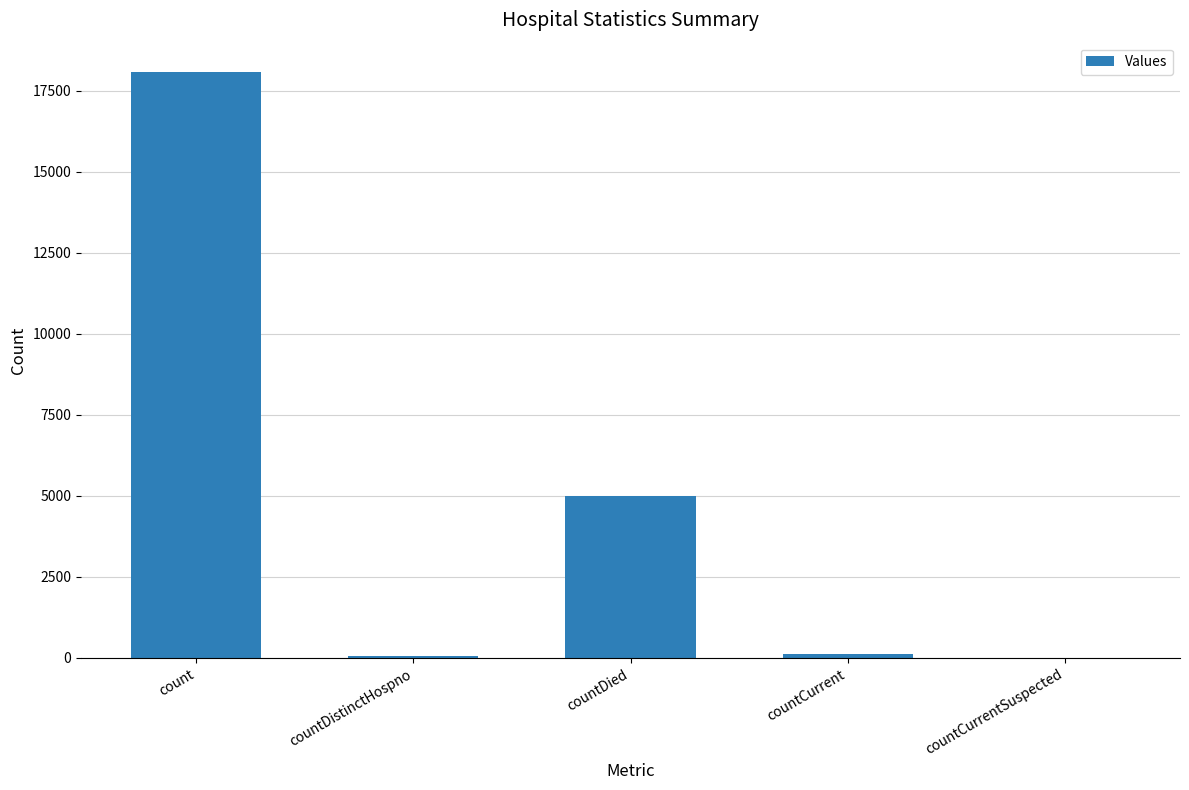

The value at countCurrentSuspected is 0. True or false?

True